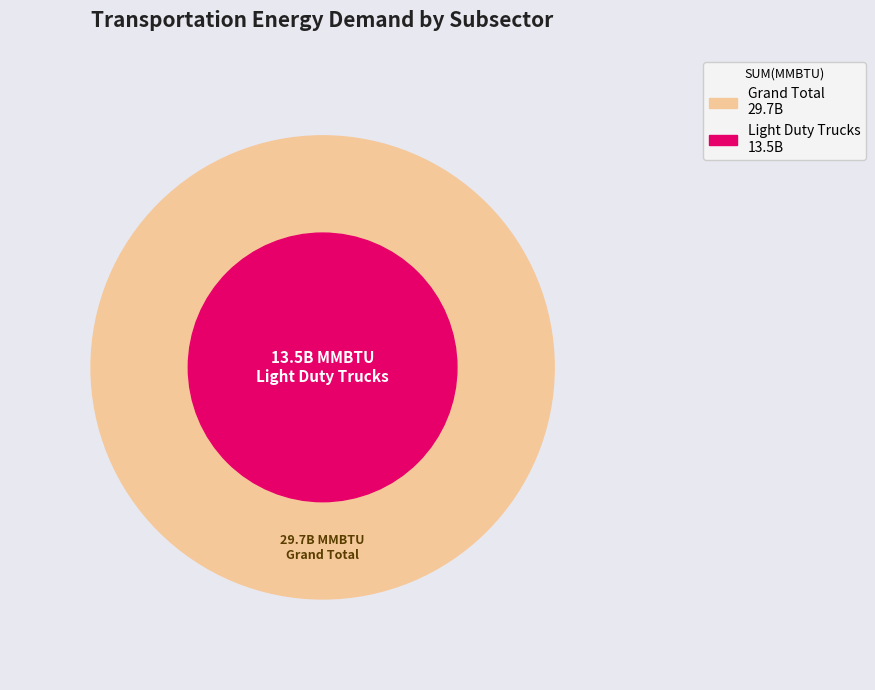

To the nearest percent, what is the difference between the largest and smallest slice percentages?

45%